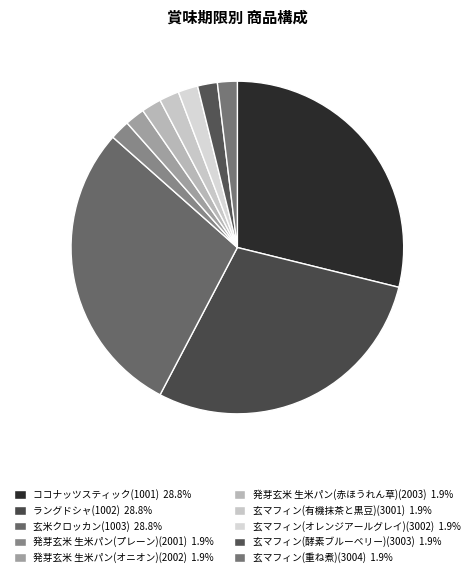

True or false: 玄マフィン(酵素ブルーベリー)(3003) accounts for 1% of the total.

False